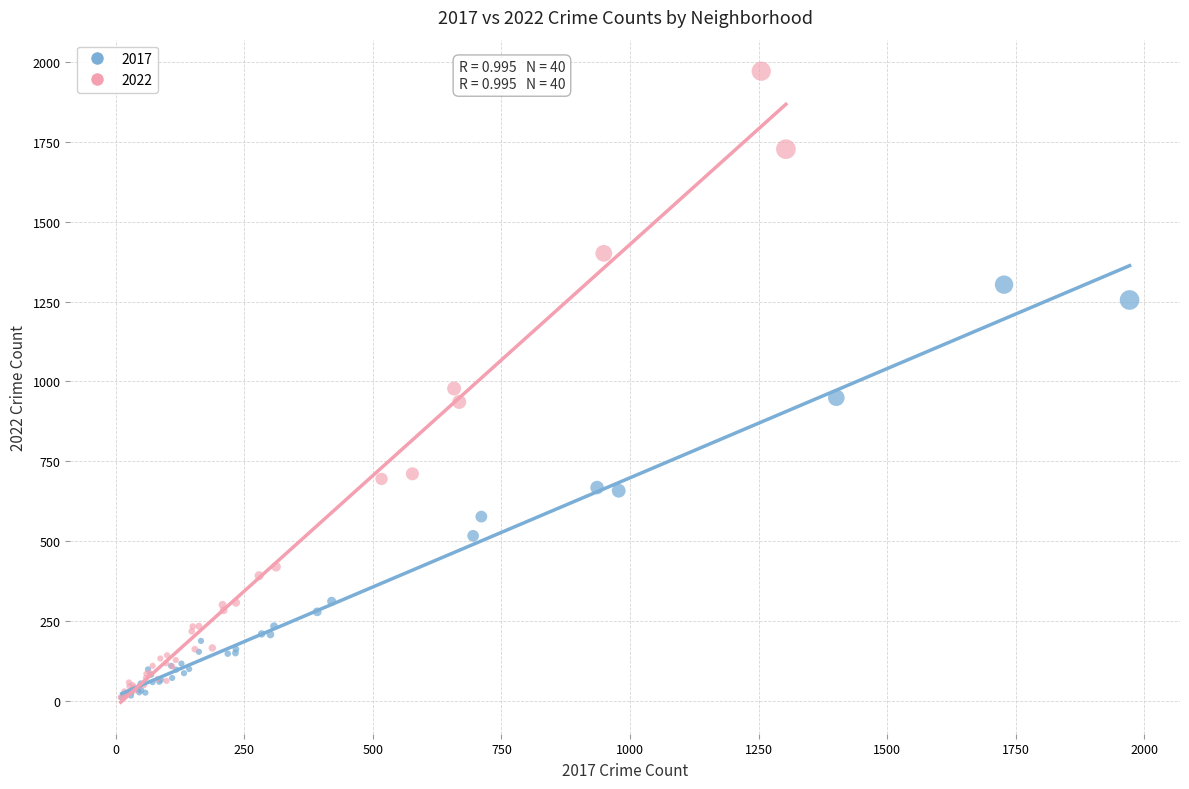

Which series reaches the maximum Y coordinate?

2022